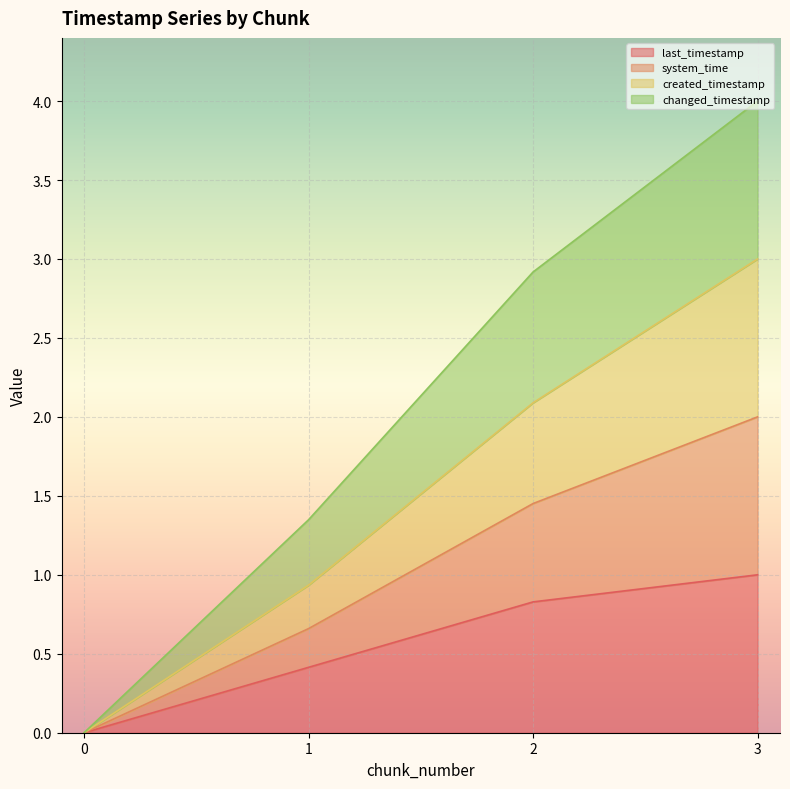

Does the chart display data point markers on the line(s)?

No